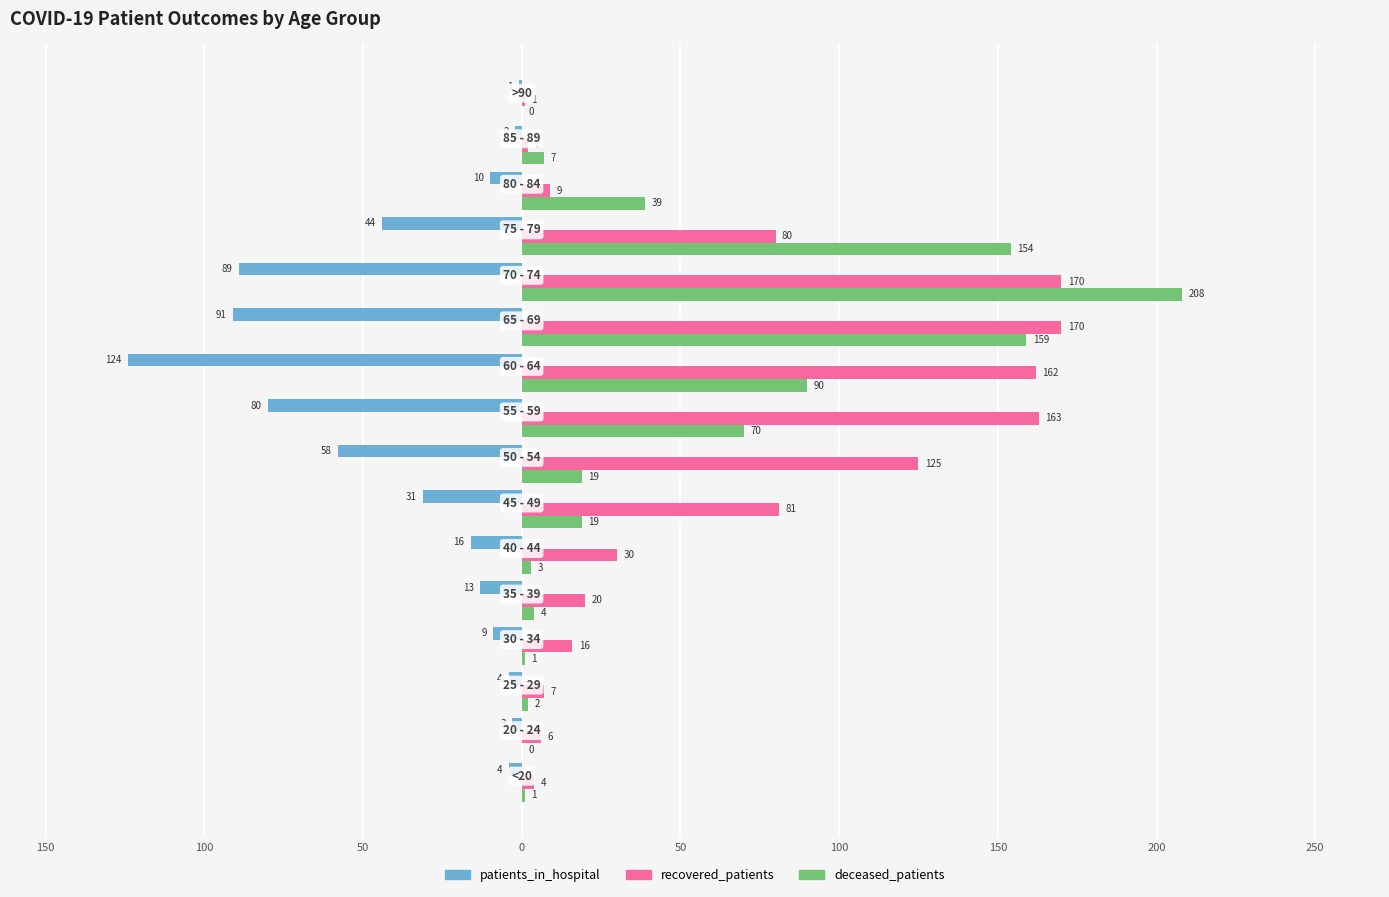

What are all the series names shown in the legend?

patients_in_hospital, recovered_patients, deceased_patients